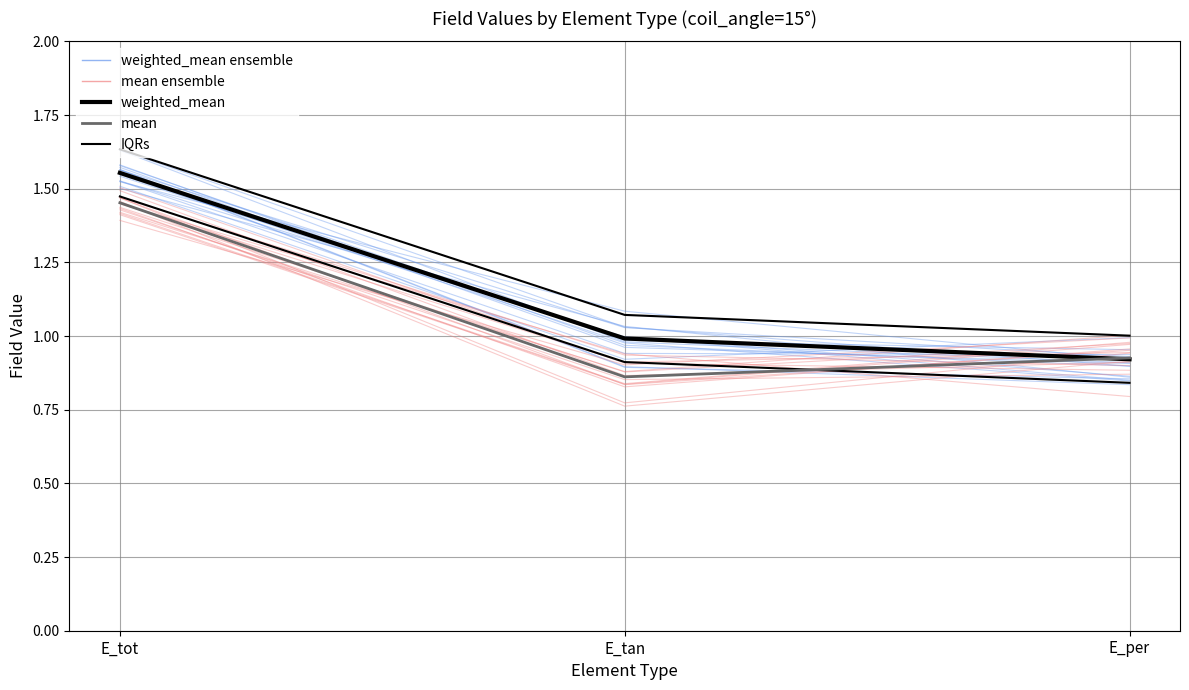

Does the chart display data point markers on the line(s)?

No